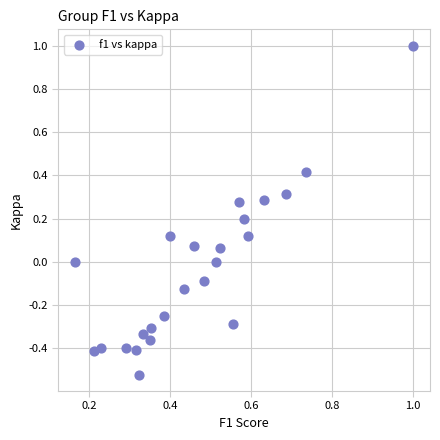

What is the range of Y values (max minus min)?

1.5